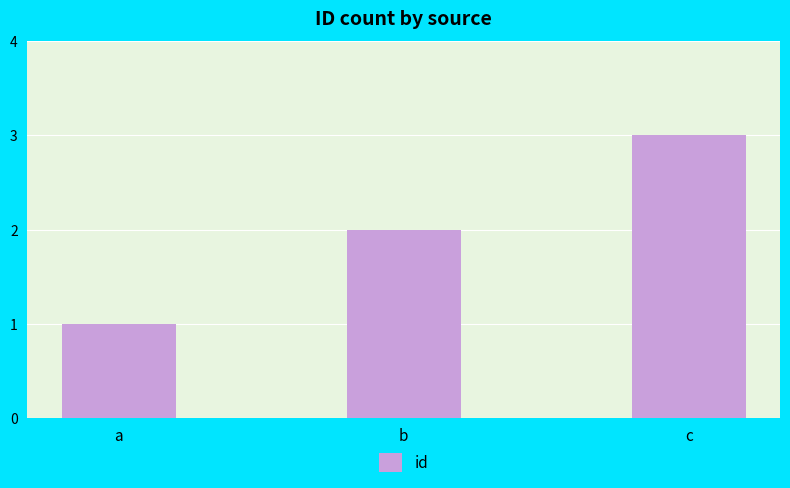

List the labels in order of value, smallest first.

a, b, c